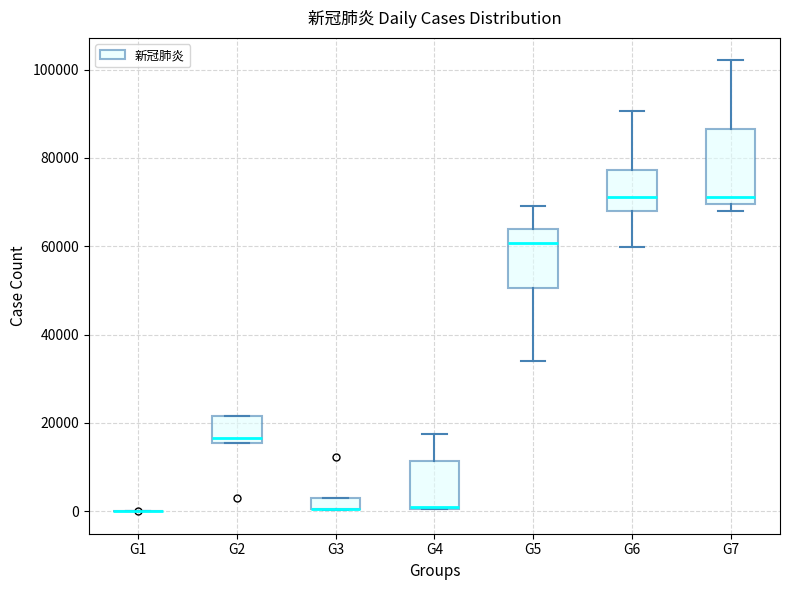

Where does the upper whisker of the box for G4 end on the y-axis? The values are not printed on the chart, so give them approximately, as read against the axis.

18000